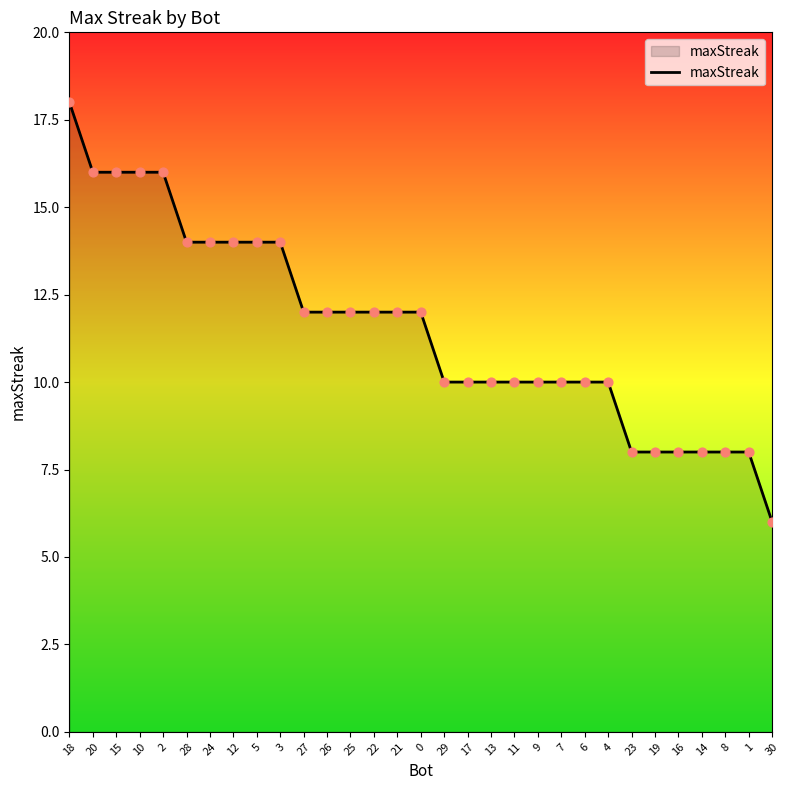

What is the ratio of the value at 25 to the value at 13?

1.2